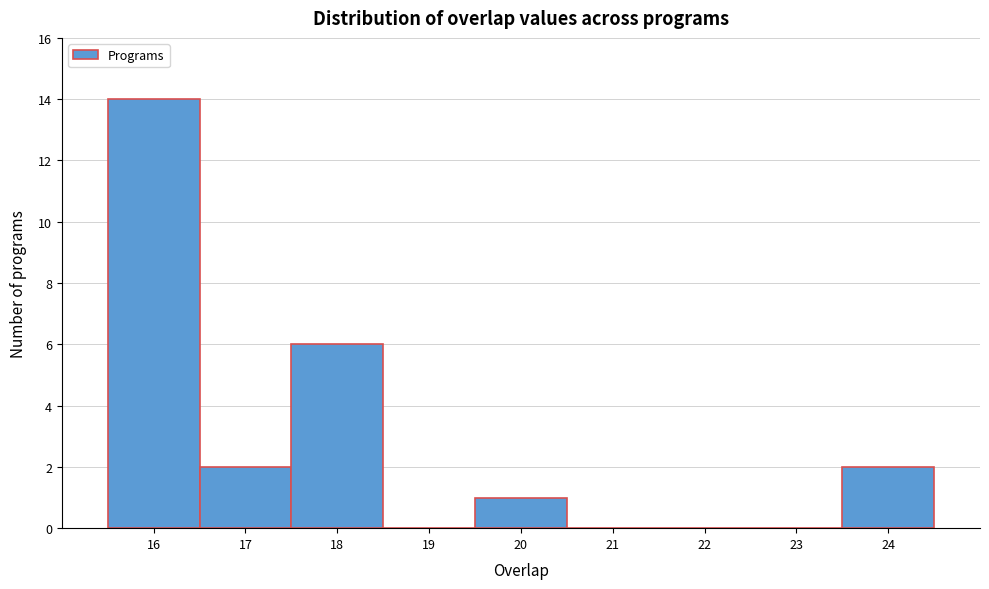

Over which range of the x-axis is the bar tallest?

15.5 to 16.5